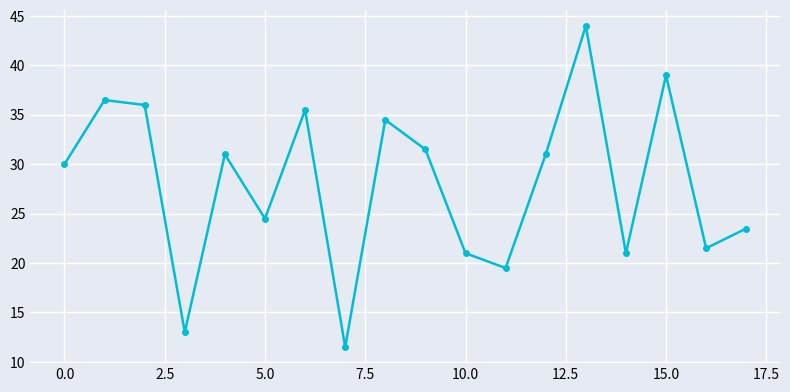

How many interior local valleys (lower than both neighbors) does the data have?

6